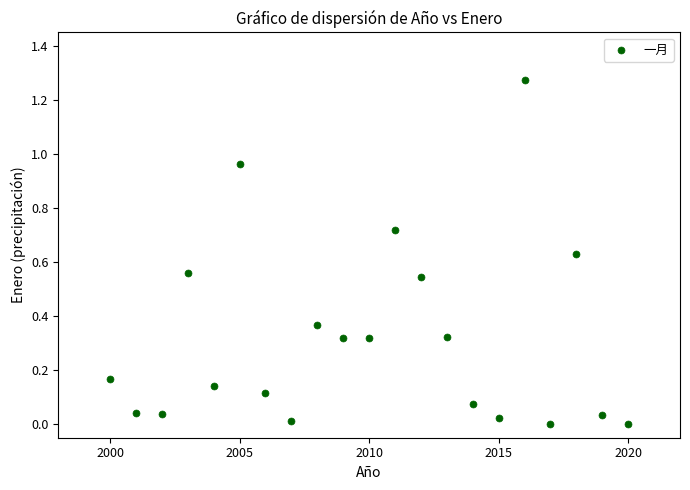

What is the range of X values (max minus min)?

20.0